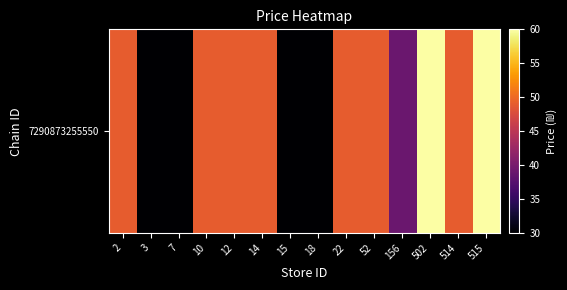

Which category has the highest value across all series?

502